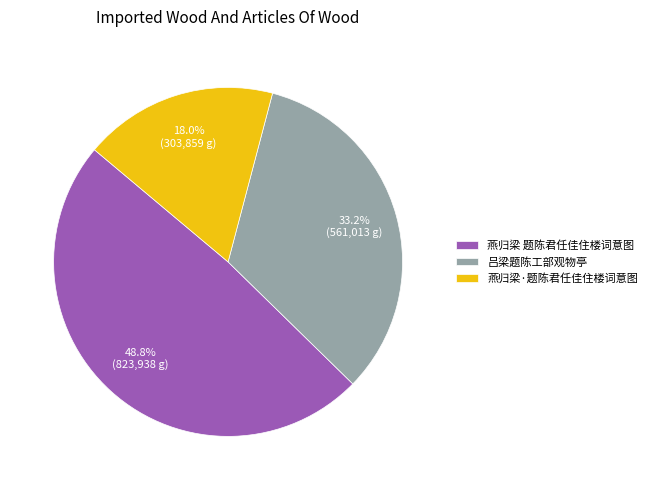

Which has a higher value, 燕归梁 题陈君任佳住楼词意图 or 吕梁题陈工部观物亭?

燕归梁 题陈君任佳住楼词意图